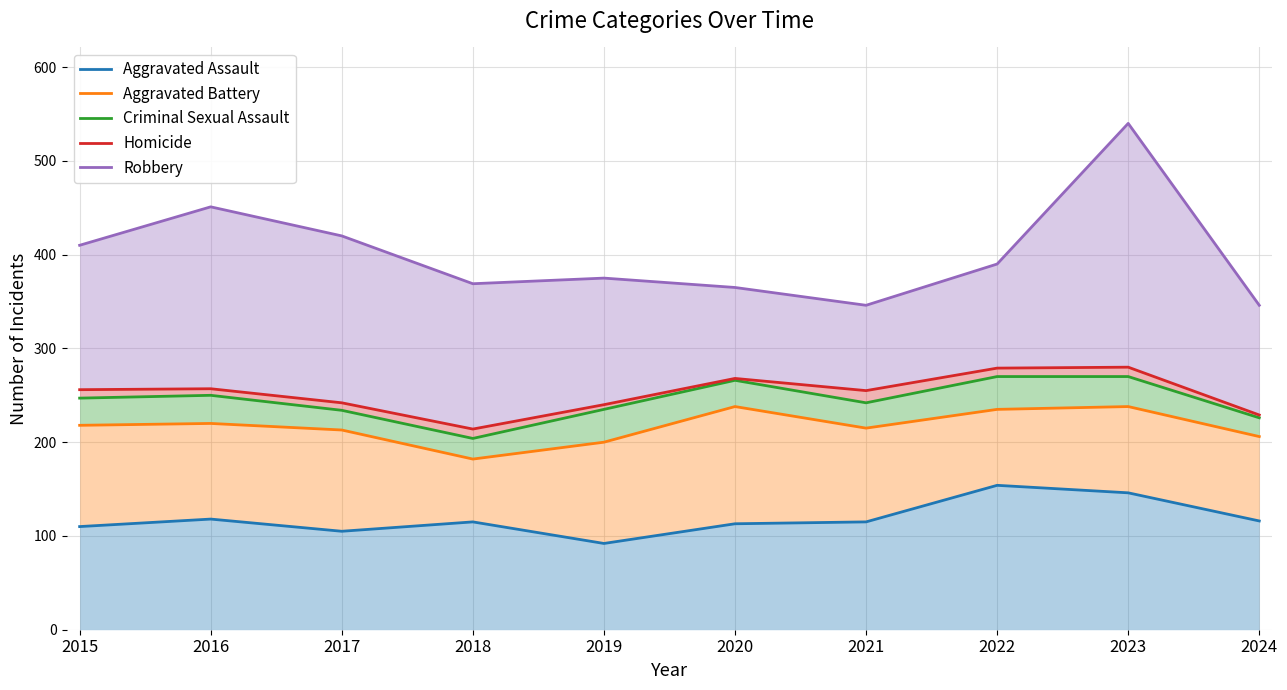

How many lines are shown in the chart?

5